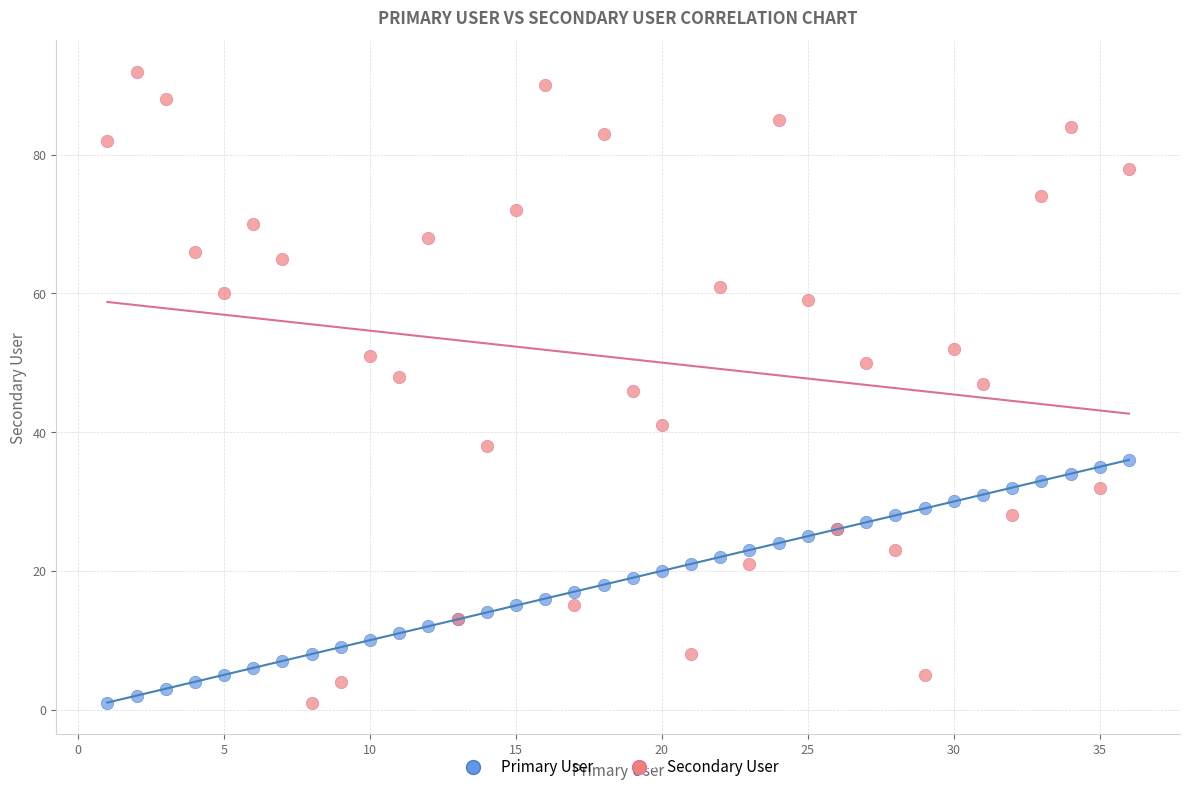

What are all the series names shown in the legend?

Primary User, Secondary User